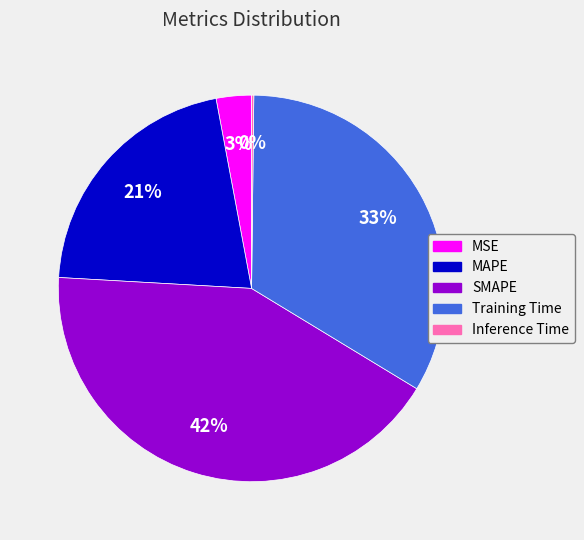

The MSE slice represents 3% of the pie. True or false?

True